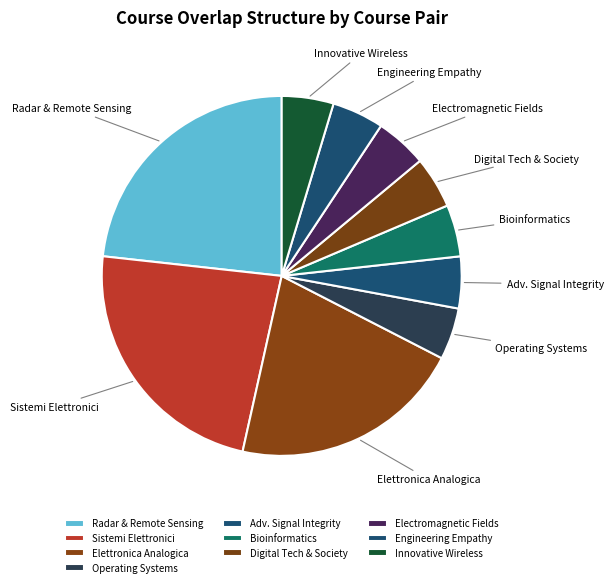

How many segments does this pie chart have?

10